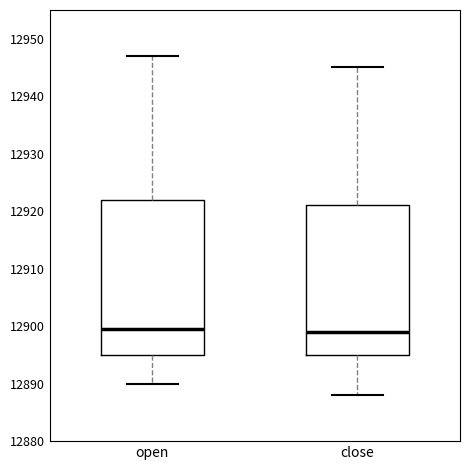

Reading left to right, transcribe this box plot: for each box, give where its median line is, the range the box spans, and where its two whiskers end, as read against the y-axis. The values are not printed on the chart, so give them approximately, as read against the axis.

open: median 12900, box 12895 to 12922, whiskers 12890 to 12947
close: median 12899, box 12895 to 12921, whiskers 12888 to 12945